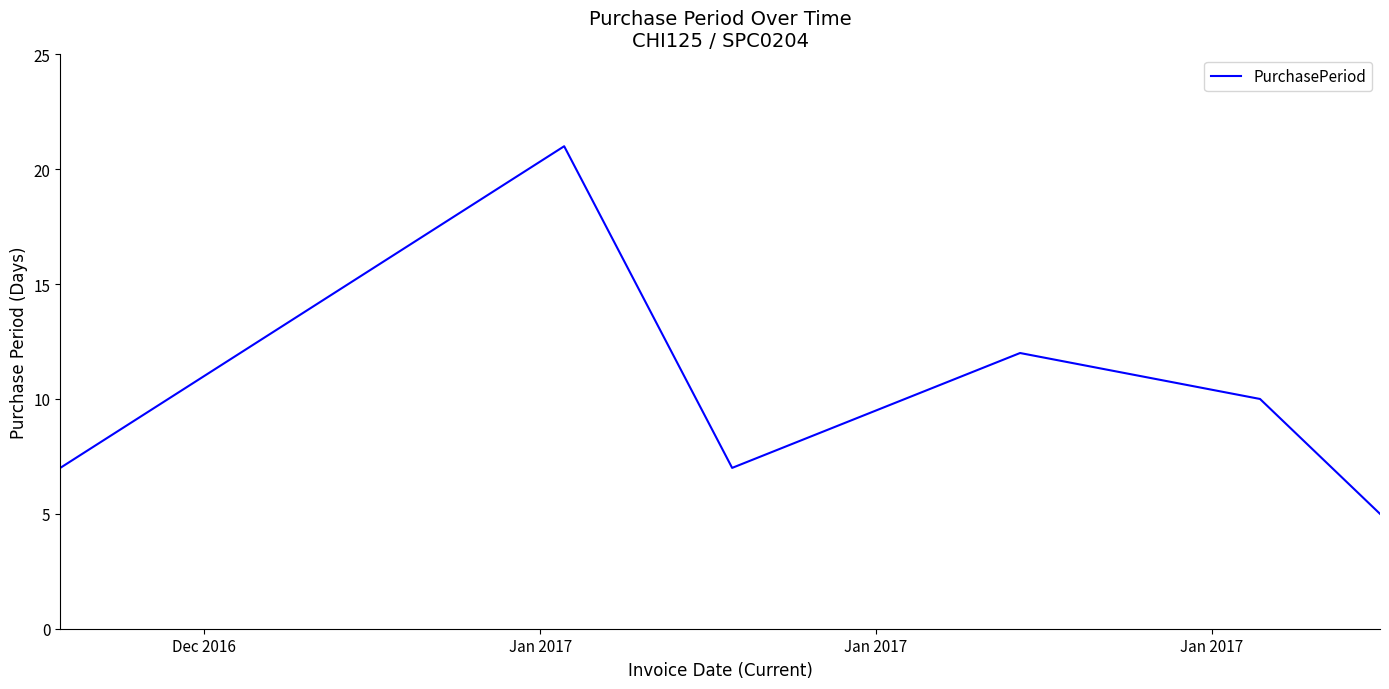

Reading left to right, list all the values displayed in this chart.

7	21	7	12	10	5